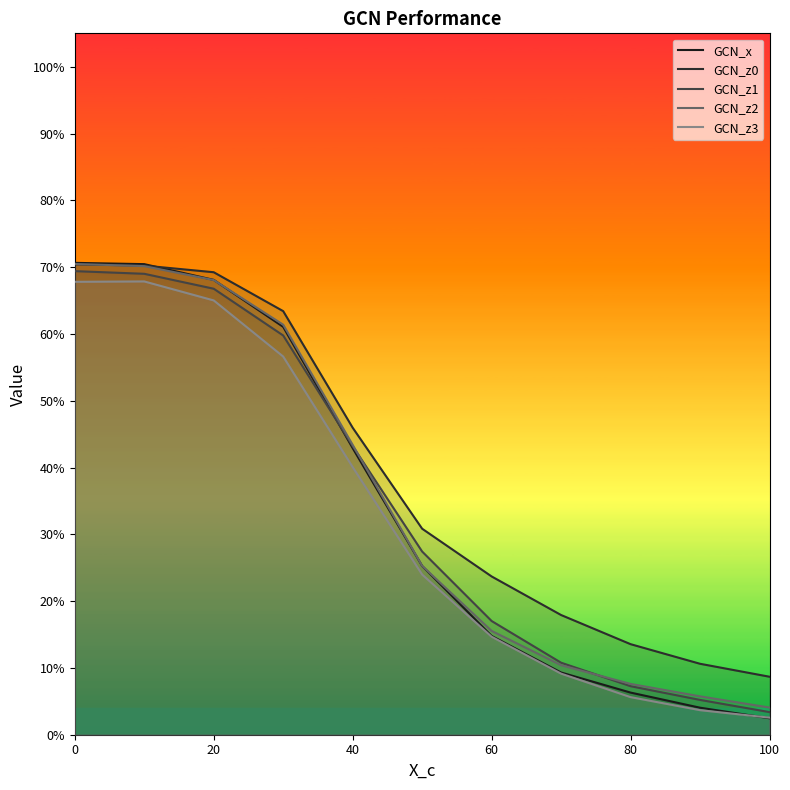

True or false: GCN_z0 and GCN_z1 intersect in this chart.

False